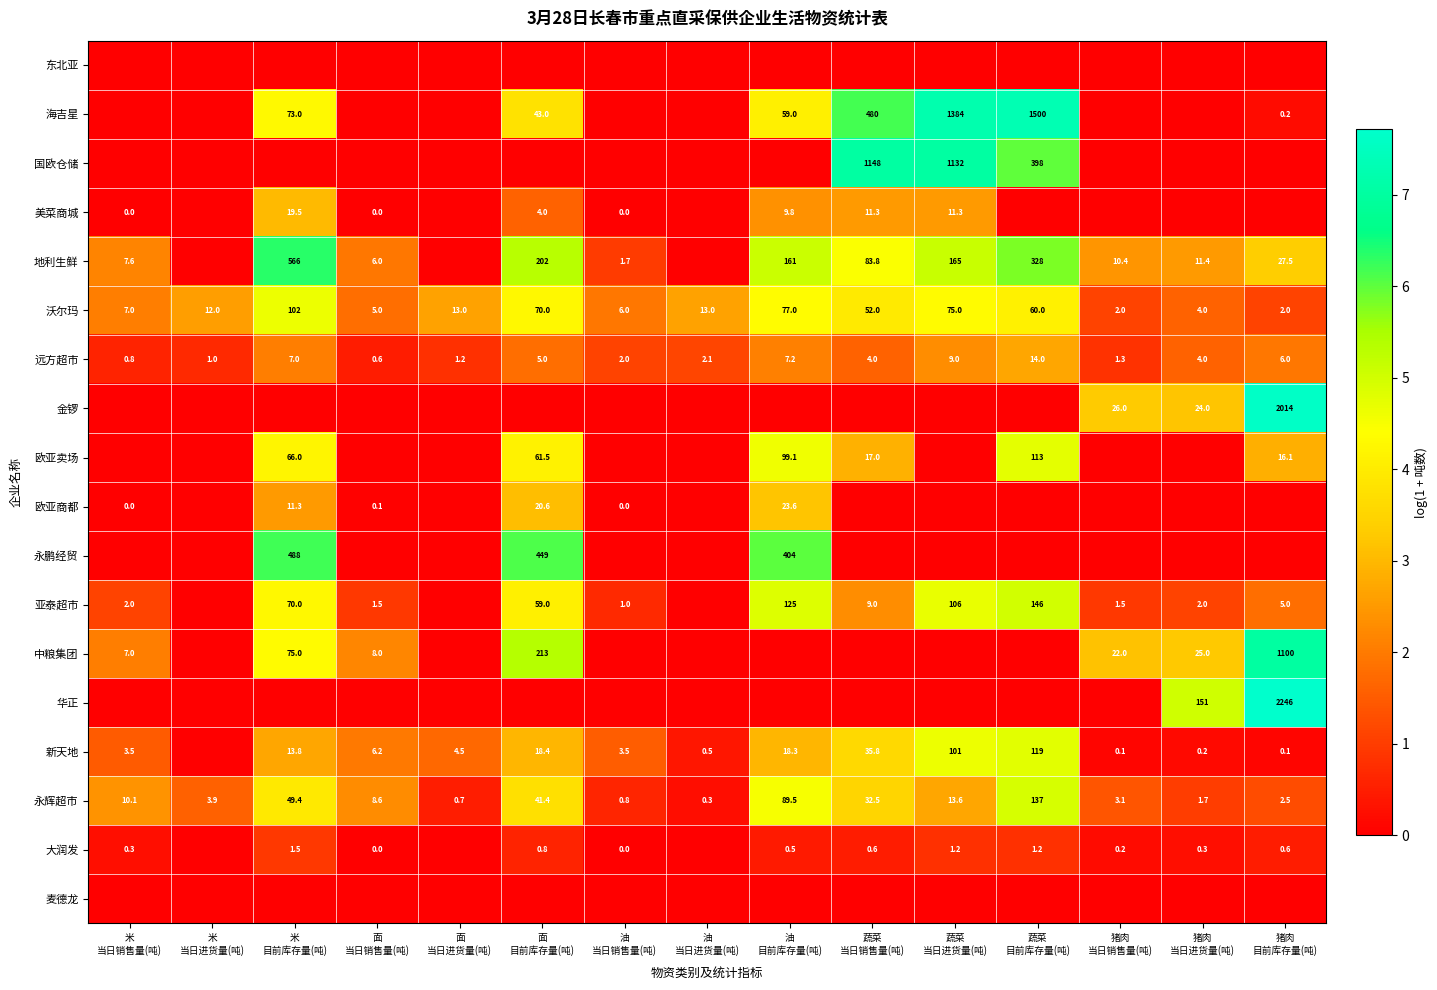

How many categories are shown in the chart?

15